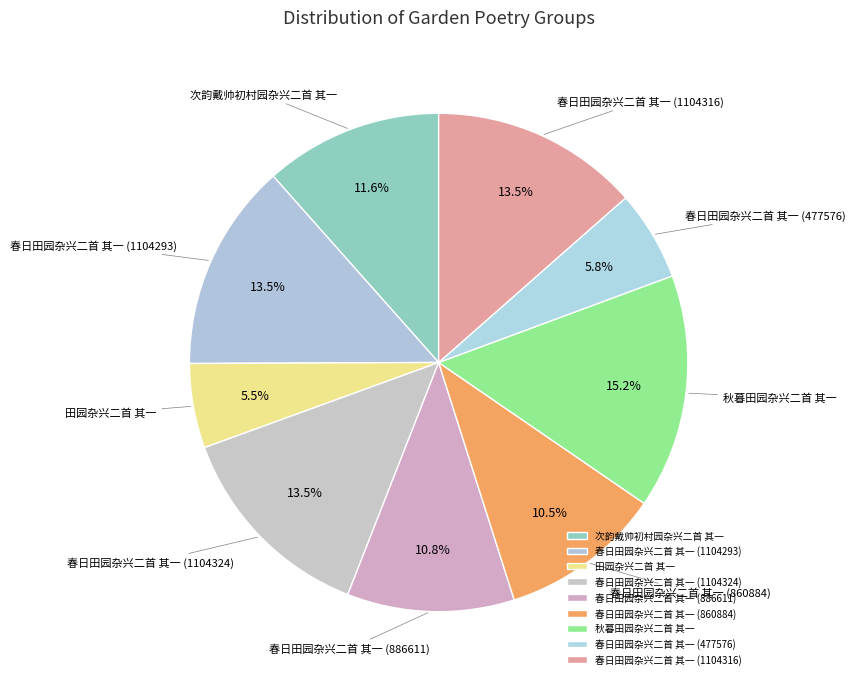

Which slice is the largest?

秋暮田园杂兴二首 其一